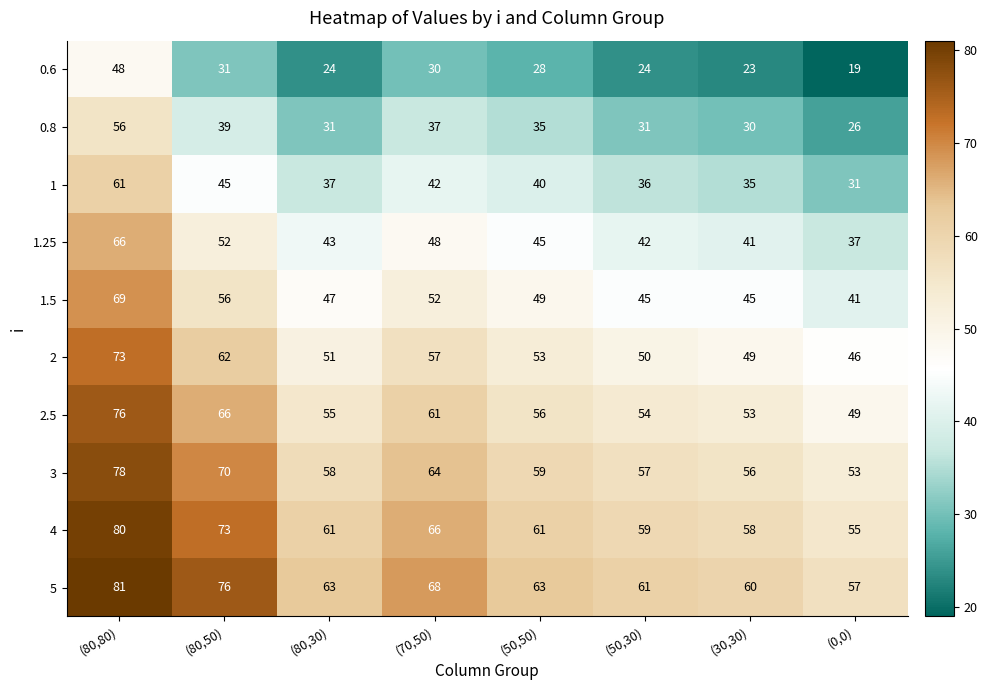

Where does the 5 series first go above 63?

(80,80)